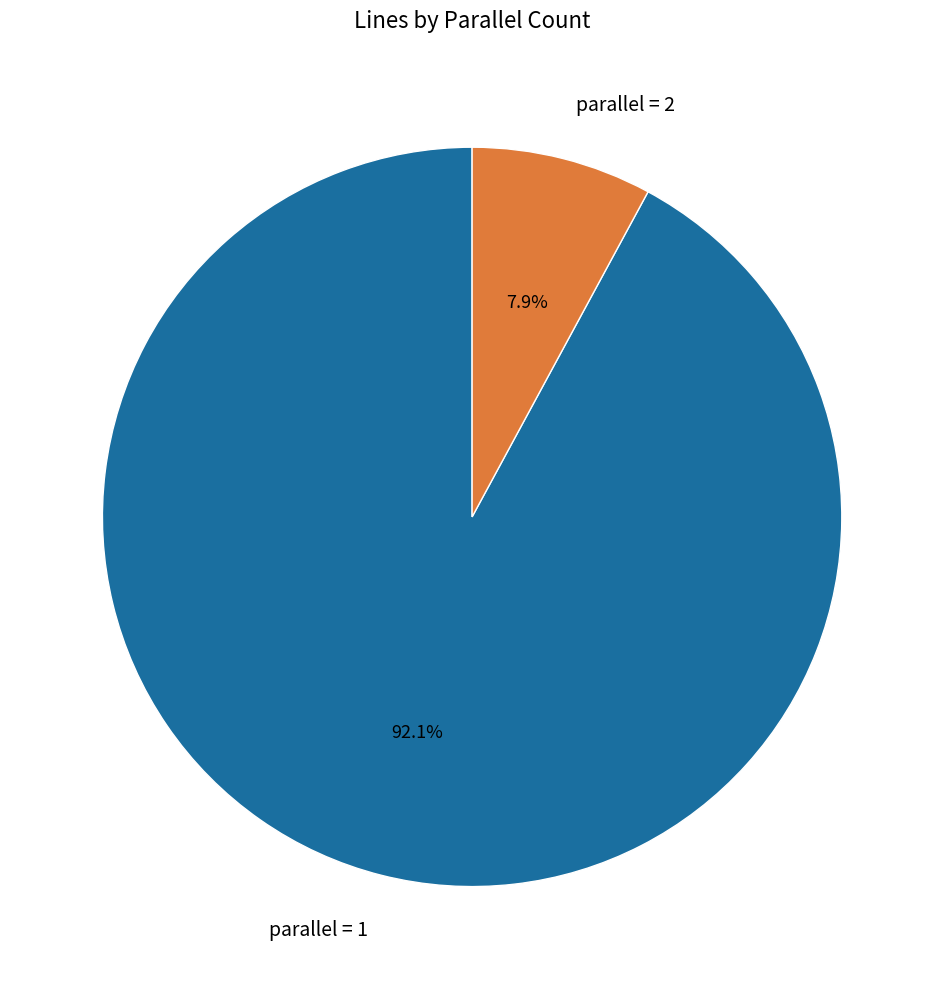

Rank the categories by value from highest to lowest.

parallel = 1, parallel = 2